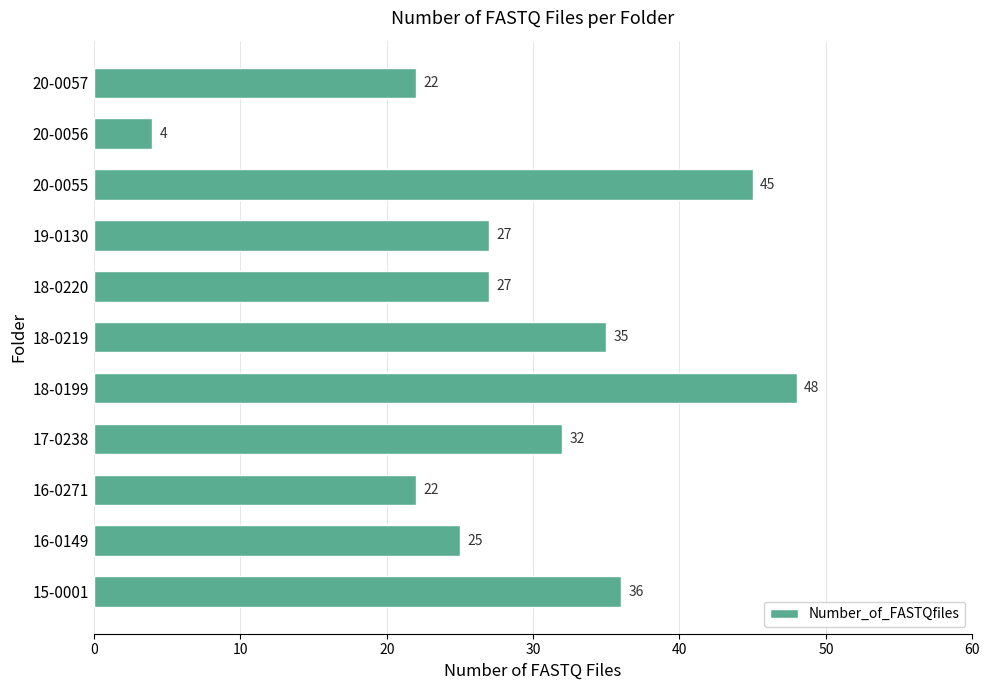

What is the difference between the second highest and minimum values?

41